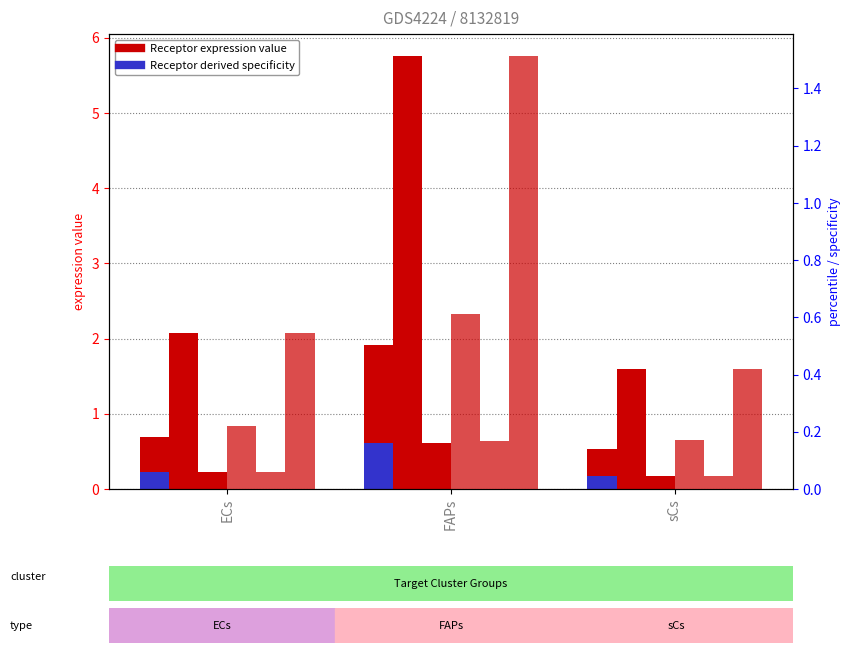

At which category is the sum across all series the highest?

FAPs